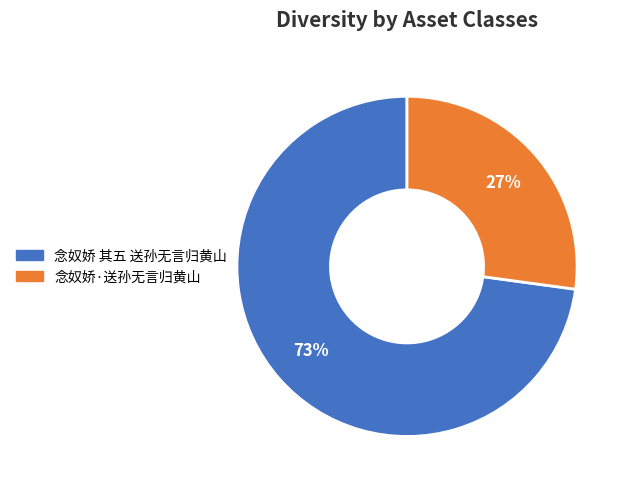

Is there any slice that represents more than half of the pie?

Yes